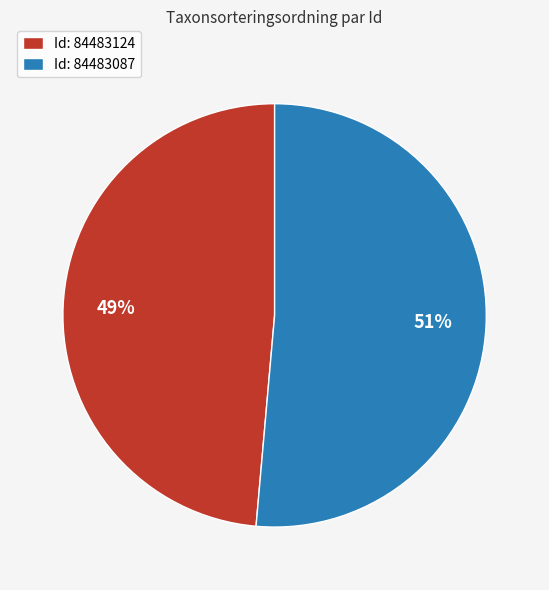

What percentage is the Id: 84483124 slice, to the nearest percent?

49%